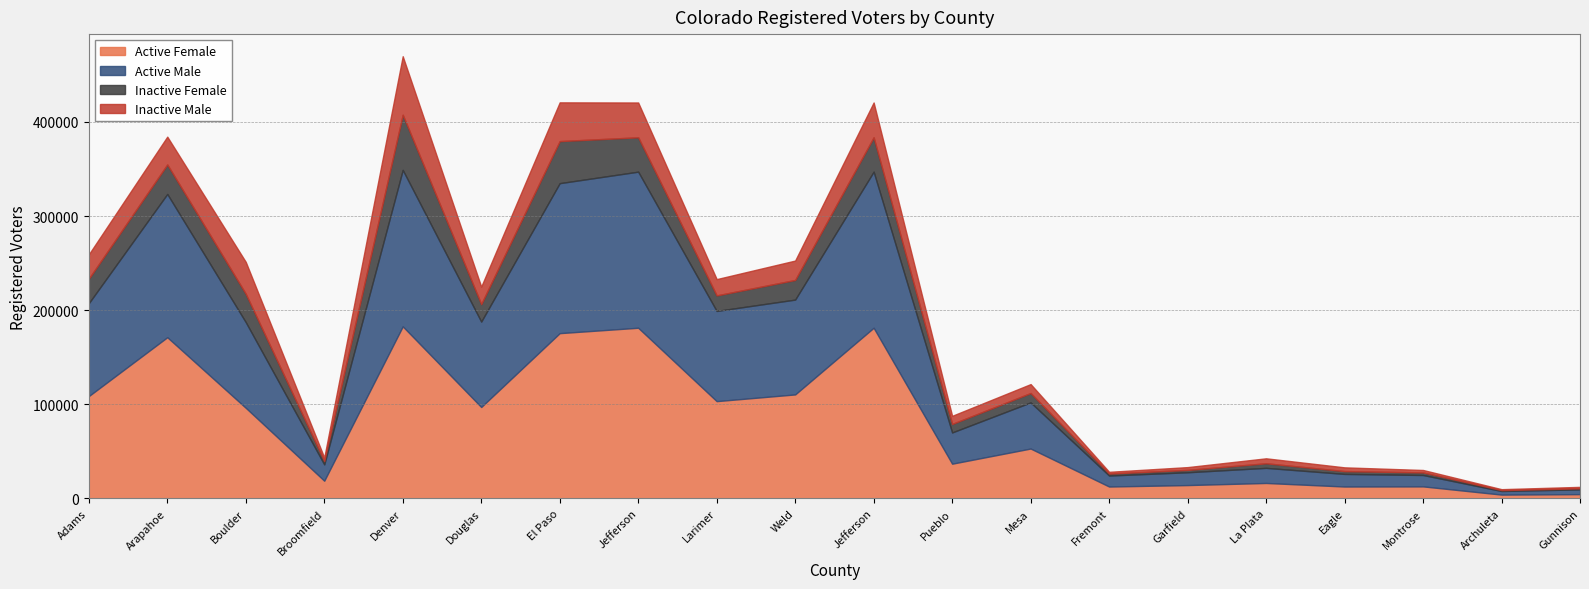

How many data points in Inactive Male are less than 17325?

10